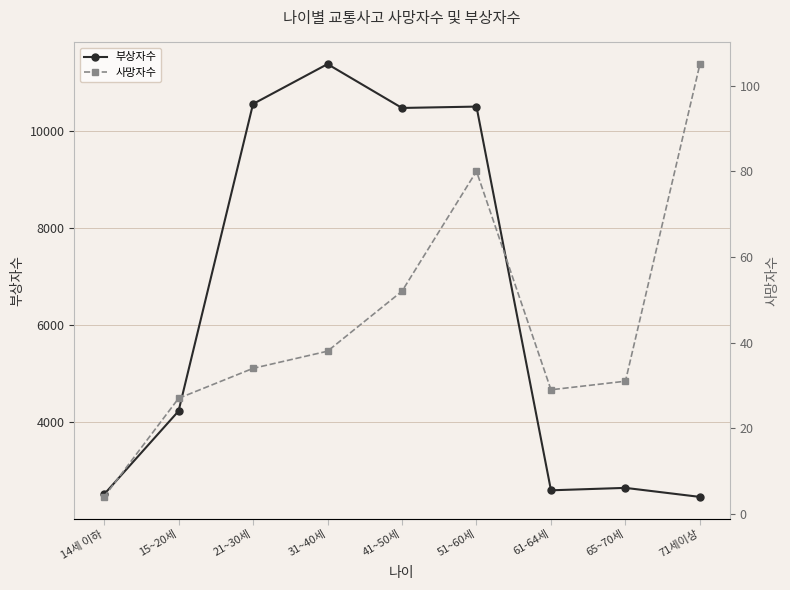

True or false: 부상자수 and 사망자수 intersect in this chart.

False